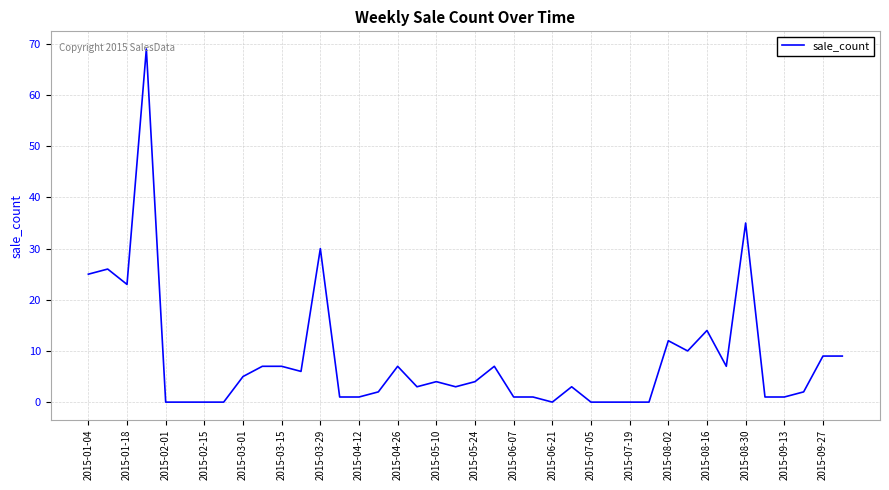

What is the difference between the maximum and minimum values?

69